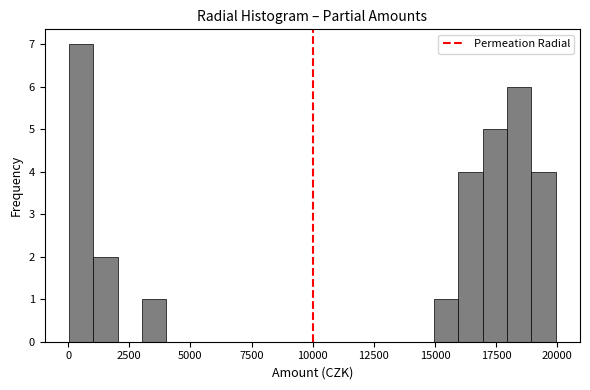

Read against the x-axis, roughly where is the centre of the tallest bar?

500